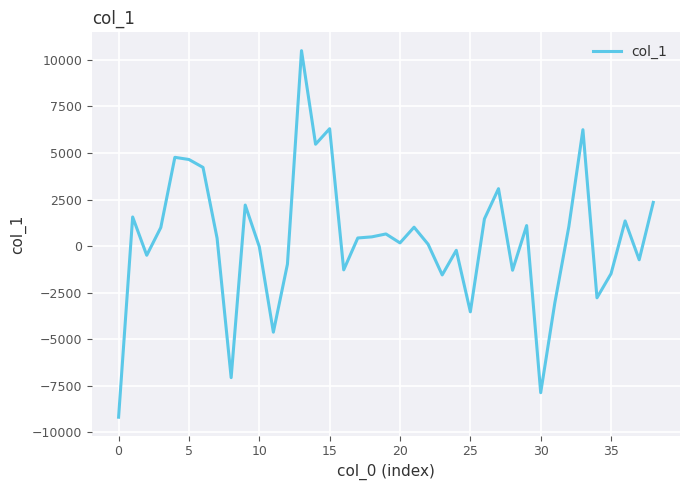

What is the maximum value shown in the chart?

10493.6